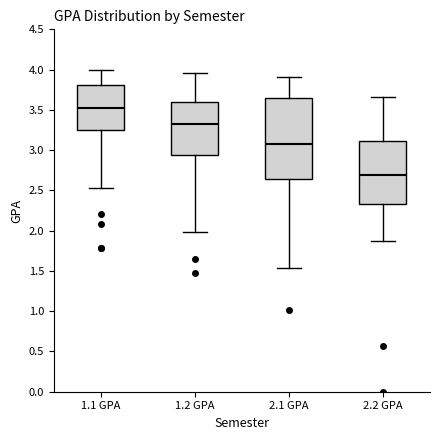

Reading left to right, transcribe this box plot: for each box, give where its median line is, the range the box spans, and where its two whiskers end, as read against the y-axis. The values are not printed on the chart, so give them approximately, as read against the axis.

1.1 GPA: median 3.55, box 3.25 to 3.80, whiskers 2.55 to 4.00
1.2 GPA: median 3.30, box 2.95 to 3.60, whiskers 2.00 to 3.95
2.1 GPA: median 3.10, box 2.65 to 3.65, whiskers 1.55 to 3.90
2.2 GPA: median 2.70, box 2.35 to 3.10, whiskers 1.85 to 3.65